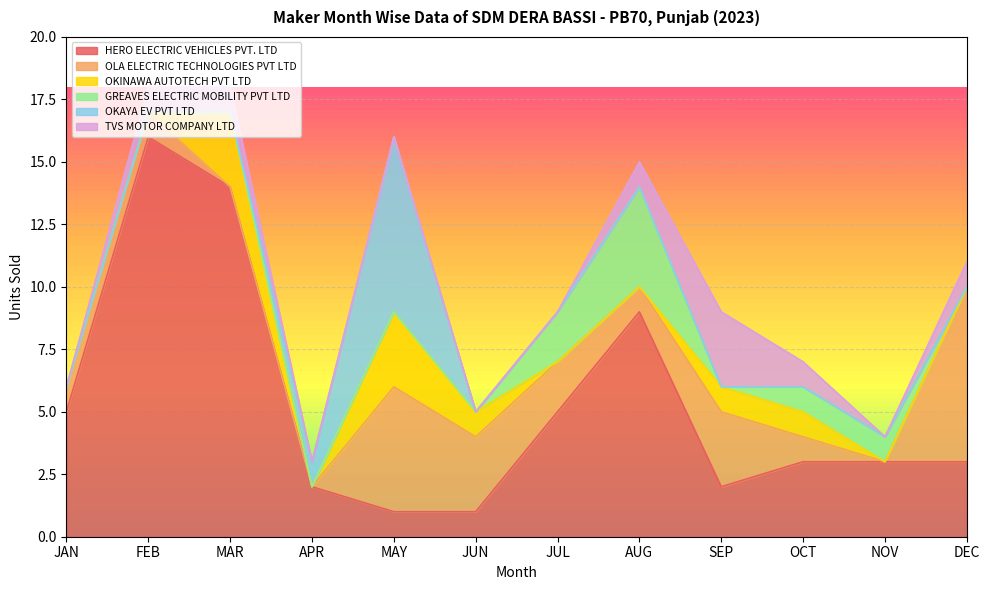

Is the value of OLA ELECTRIC TECHNOLOGIES PVT LTD at MAR greater than the value of OKINAWA AUTOTECH PVT LTD at OCT?

No